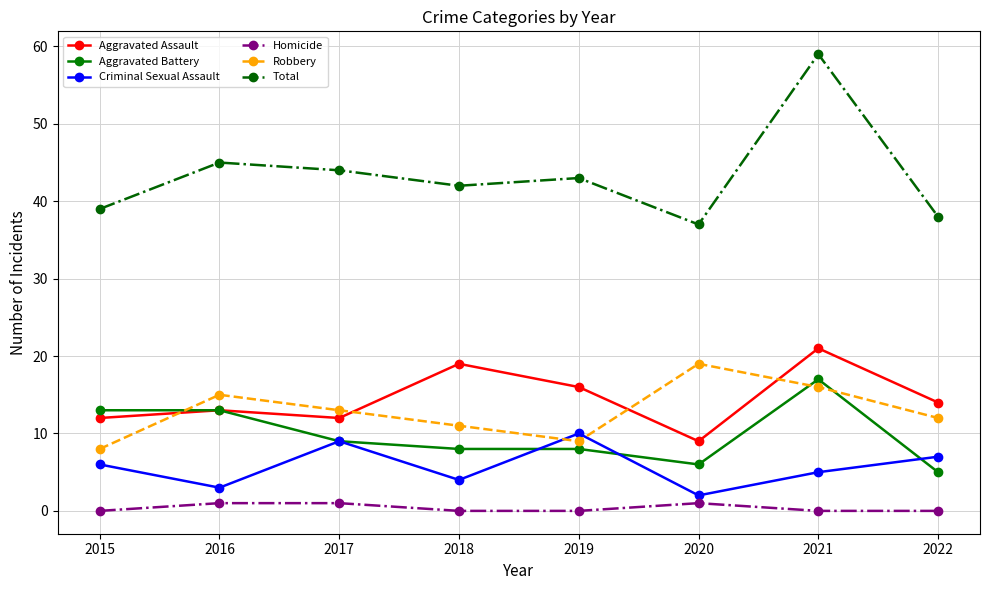

At which label does Aggravated Assault first exceed 14?

2018